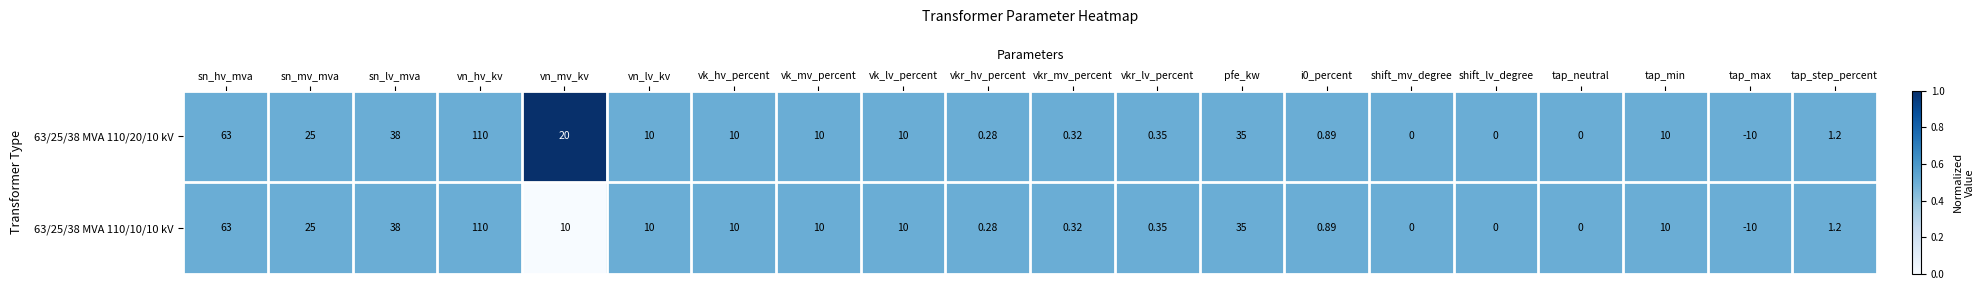

What is the total value across all series at tap_neutral?

0.0